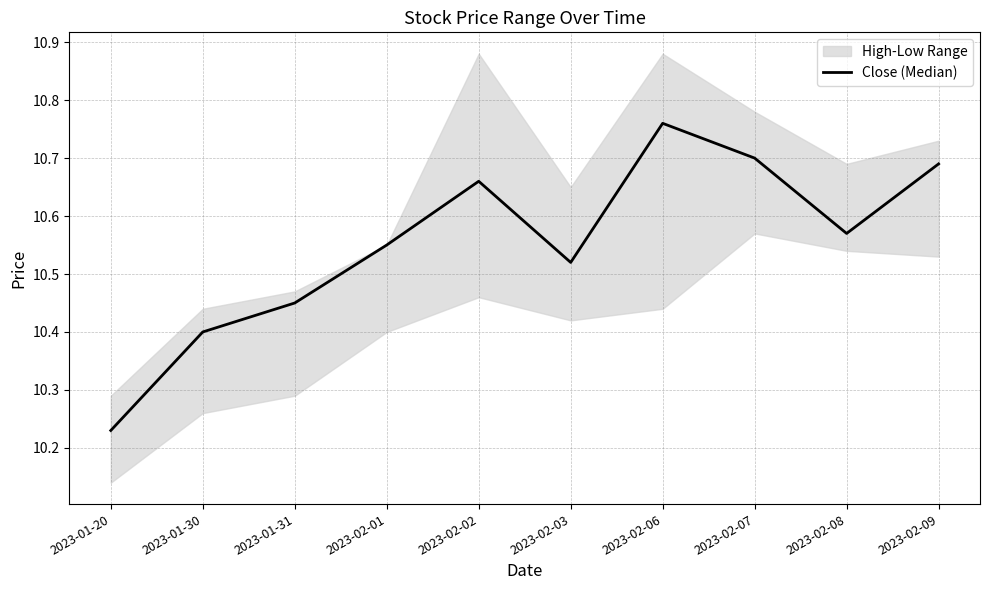

Rank the categories by value from lowest to highest.

2023-01-20, 2023-01-30, 2023-01-31, 2023-02-03, 2023-02-01, 2023-02-08, 2023-02-02, 2023-02-09, 2023-02-07, 2023-02-06